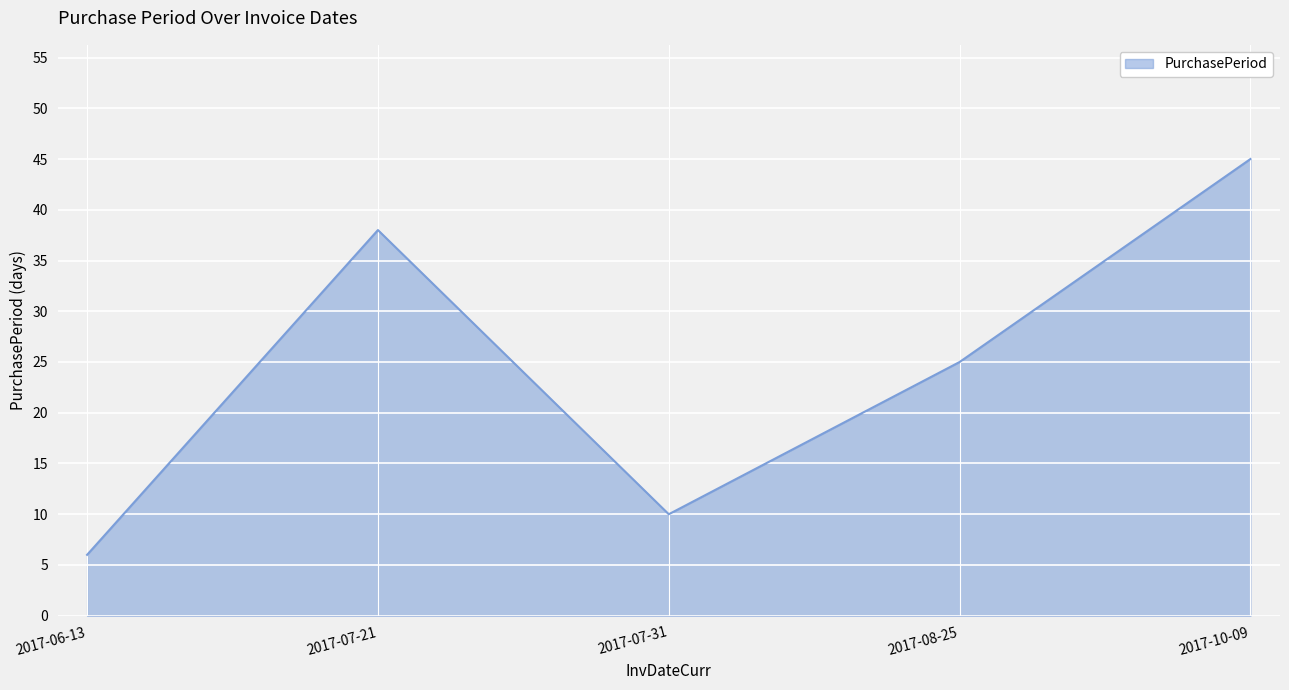

How many interior local valleys (lower than both neighbors) does the data have?

1